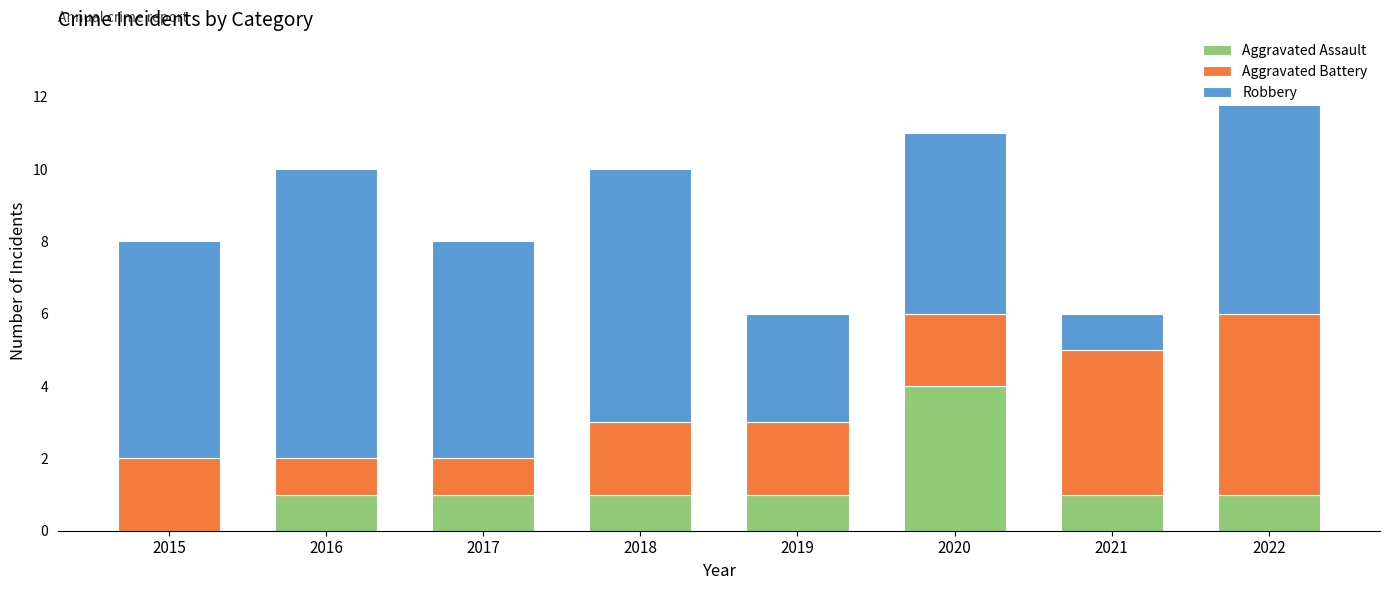

The value of Aggravated Assault at 2021 is 0. True or false?

False